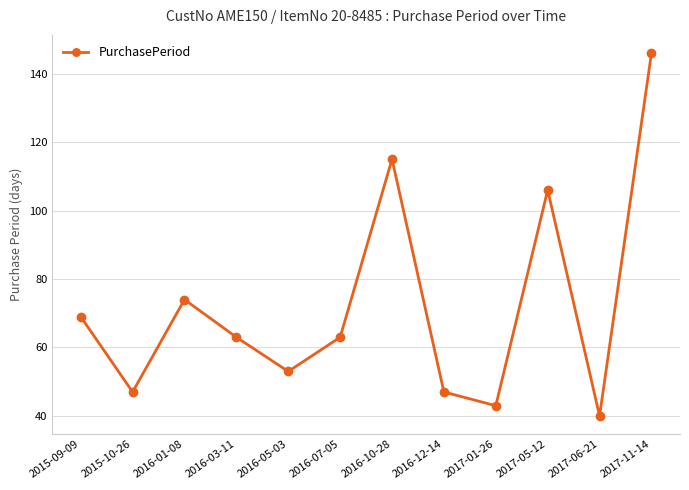

Which label corresponds to the largest value in the chart?

2017-11-14